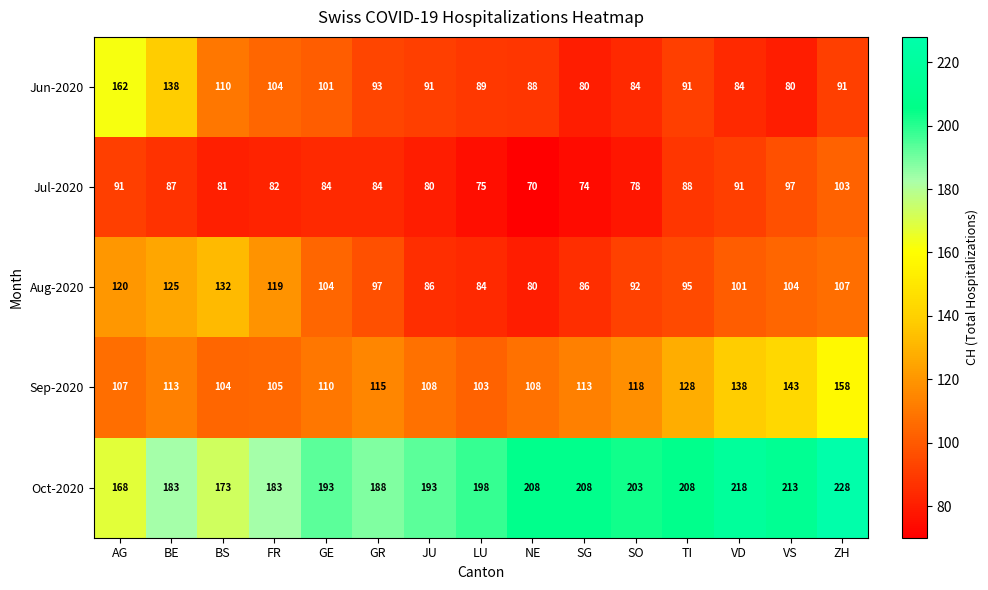

What is the difference between the Jun-2020 values at ZH and SG?

11